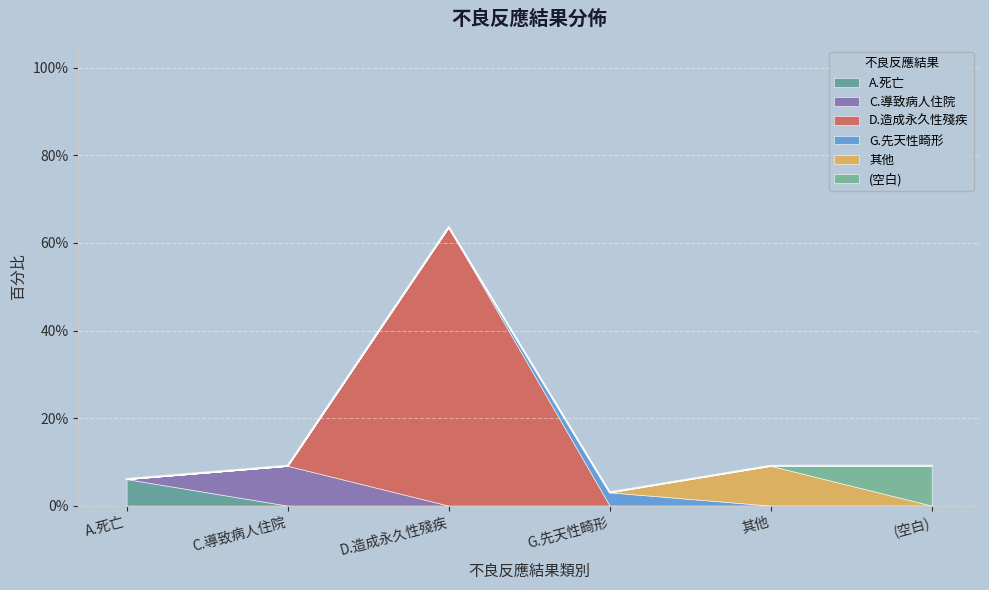

Rank the categories by value from lowest to highest.

G.先天性畸形, A.死亡, C.導致病人住院, 其他, (空白), D.造成永久性殘疾